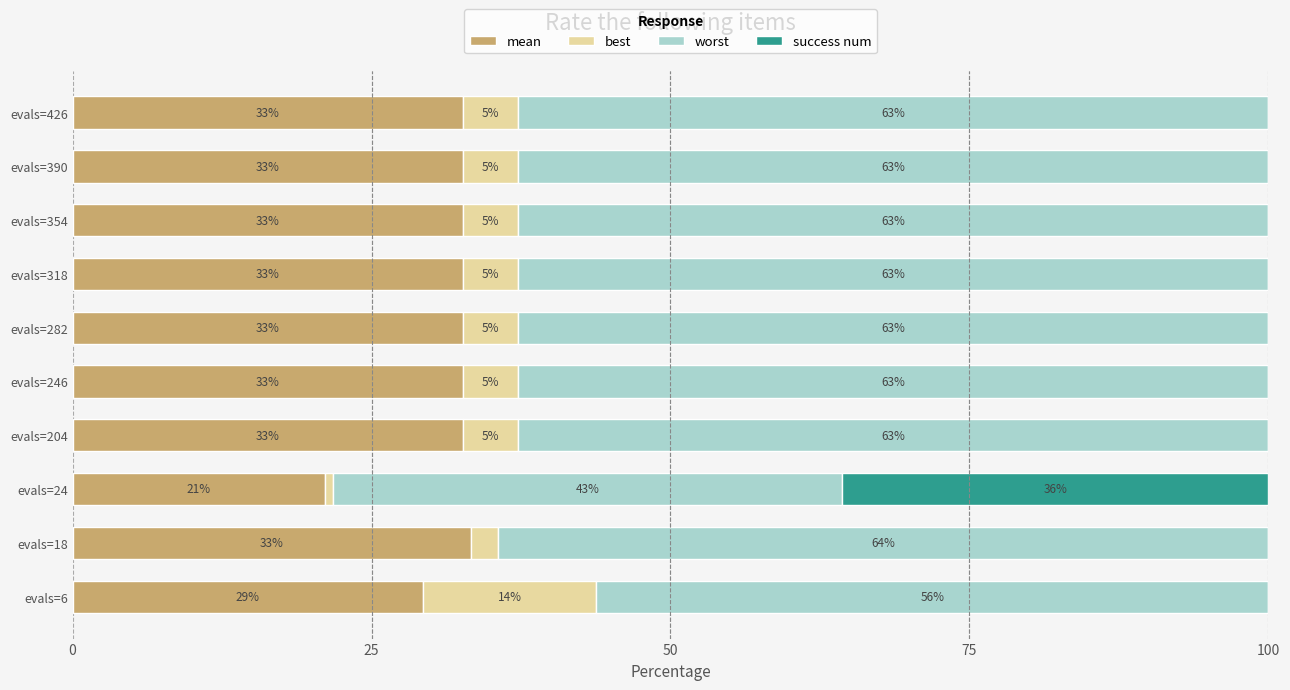

What are all the series names shown in the legend?

mean, best, worst, success num